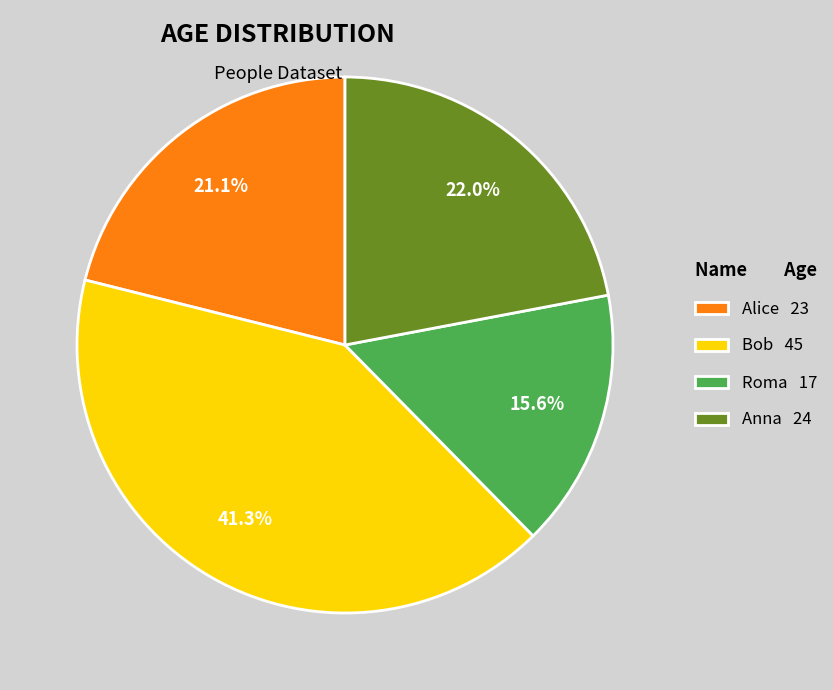

Is the sum of Roma and Bob greater than half?

Yes